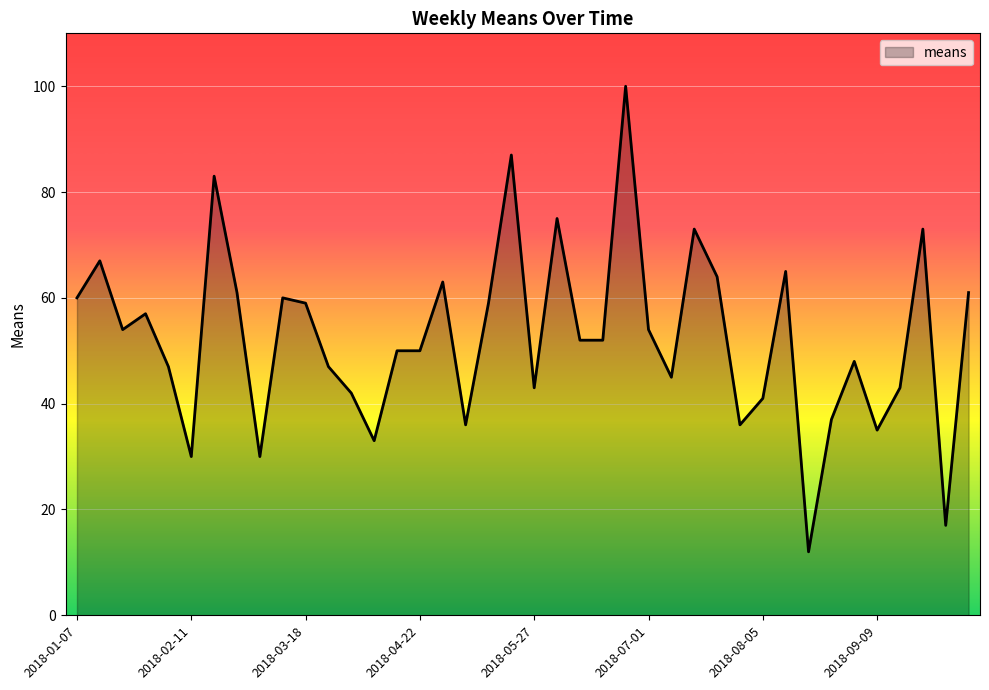

What is the greatest value displayed?

100